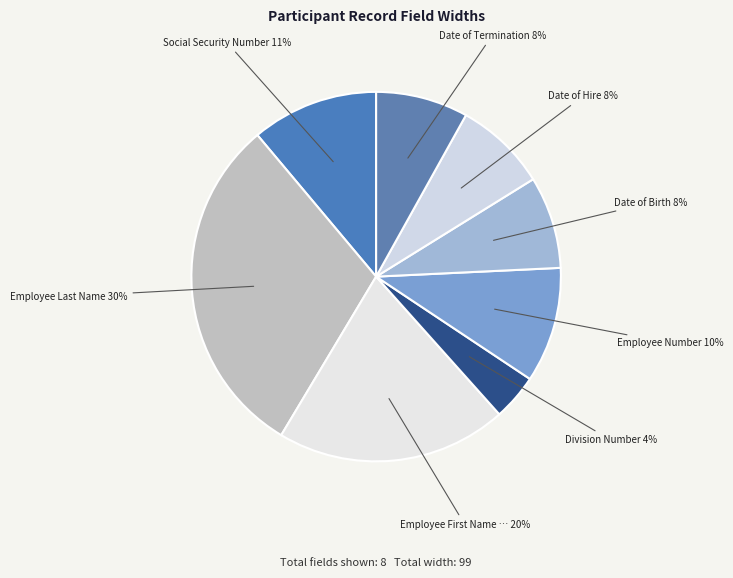

Count the number of slices in the pie.

8